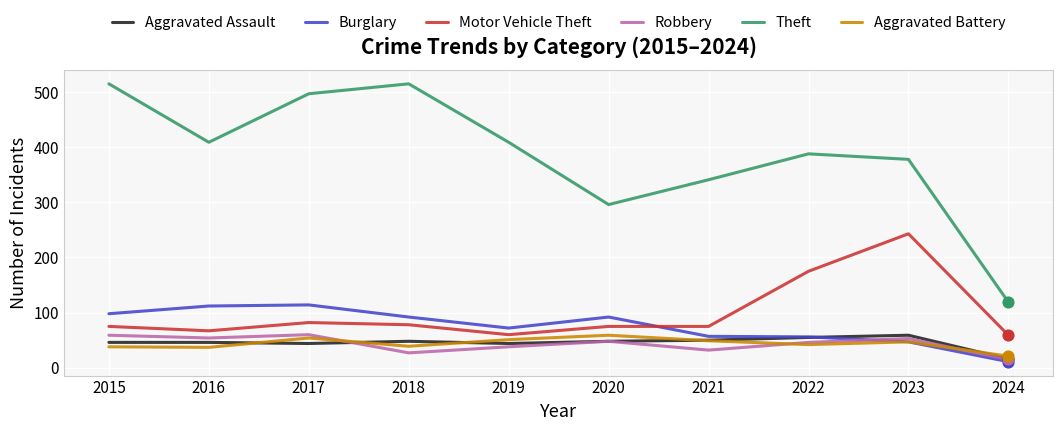

What is the spread (max minus min) of values at 2015?

477